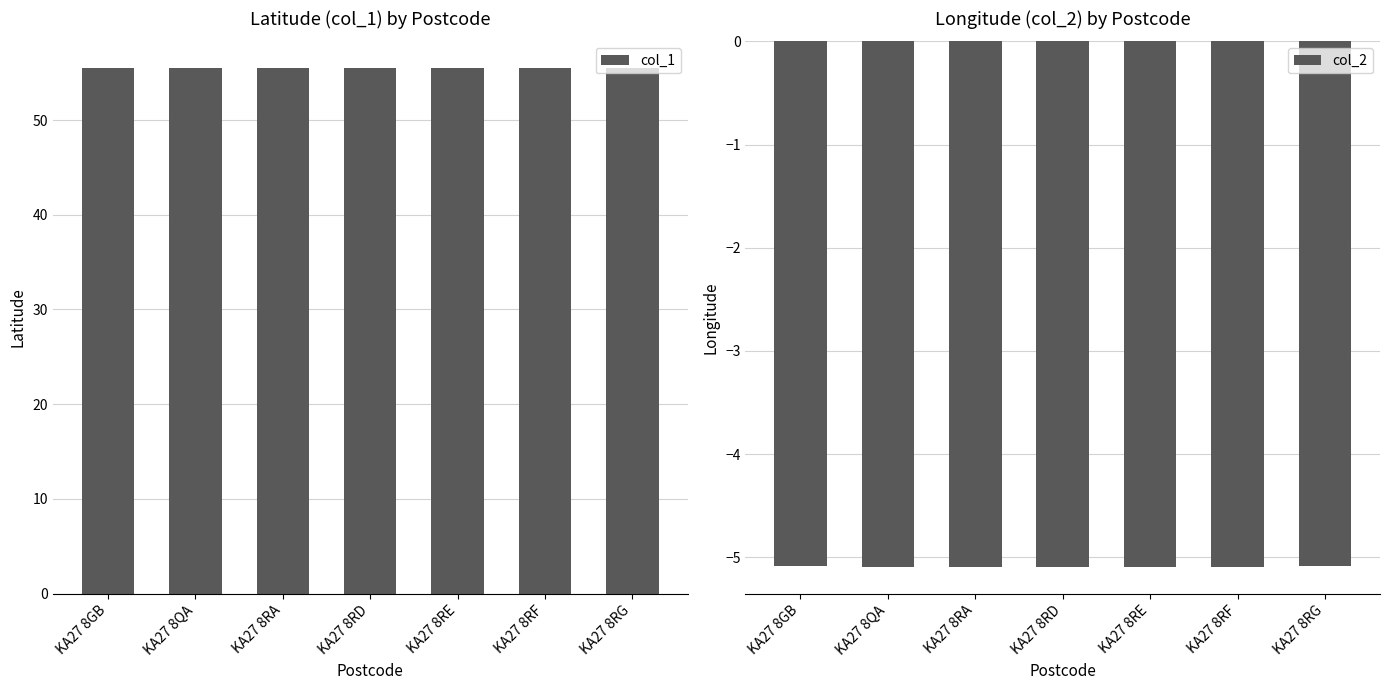

Rank the series at KA27 8RA from highest to lowest value.

col_1, col_2